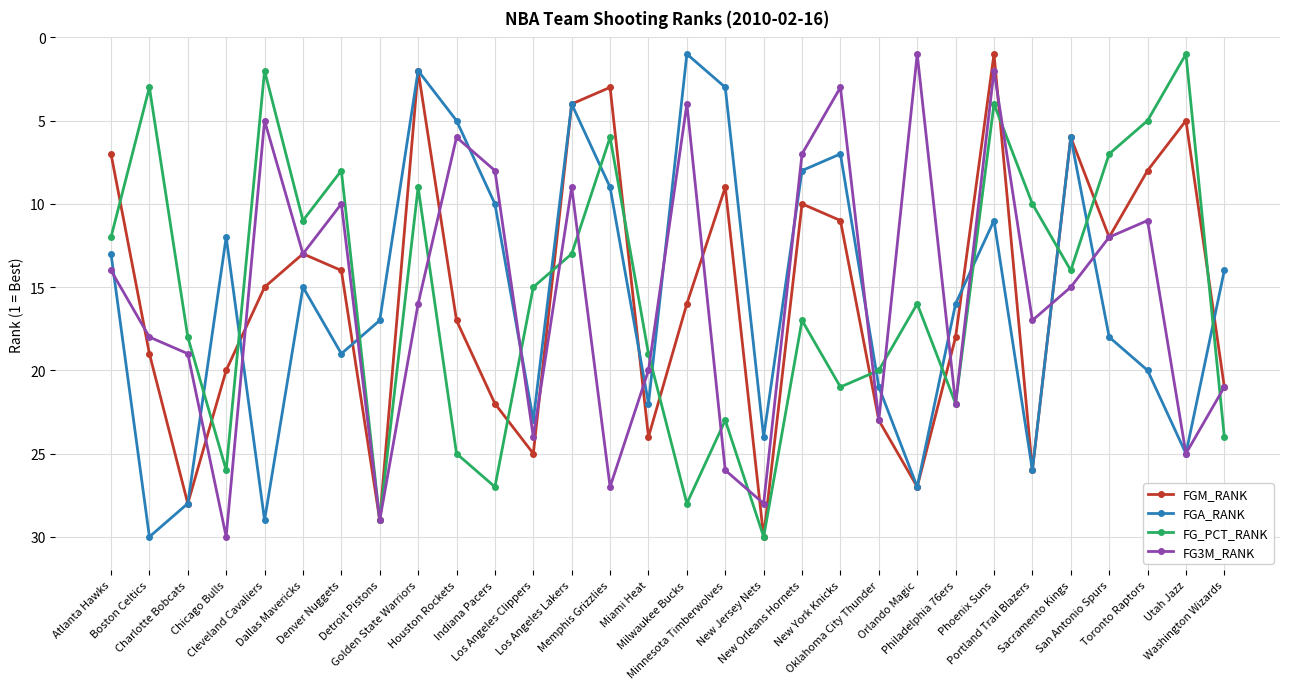

True or false: FGM_RANK has a value of 10 at Miami Heat.

False